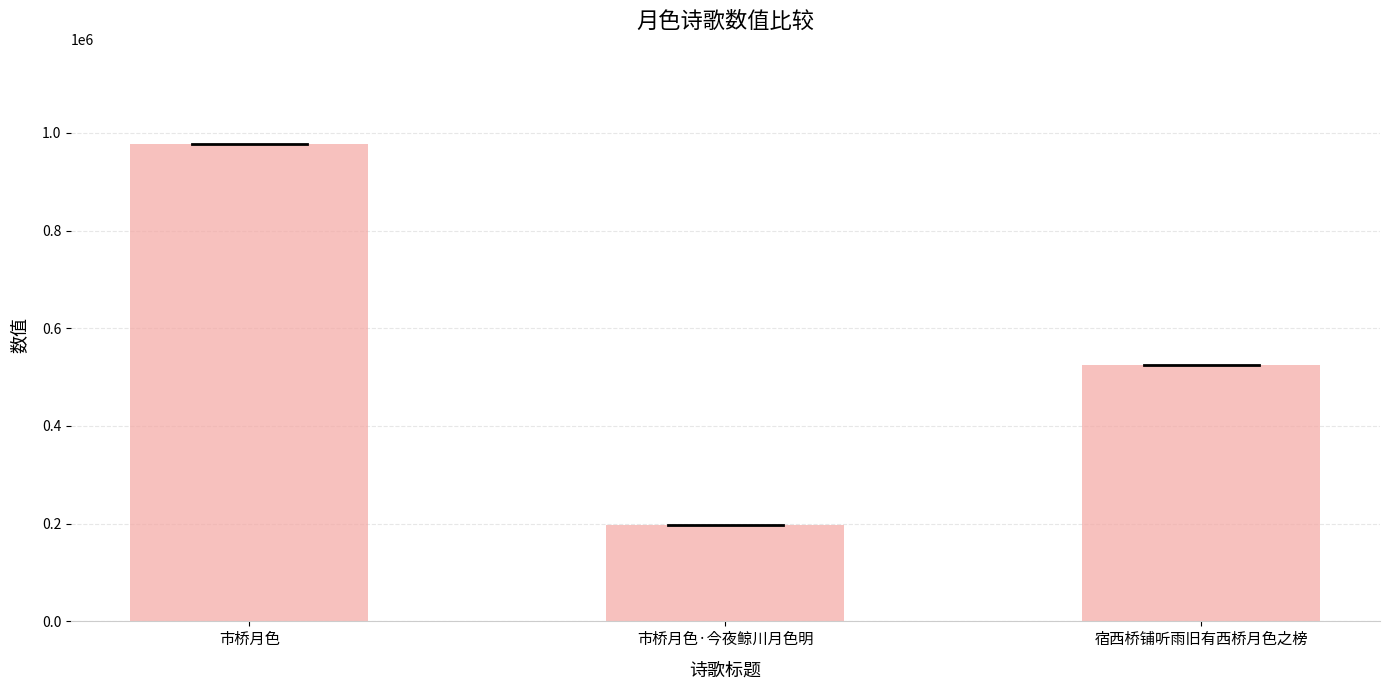

The value at 市桥月色·今夜鲸川月色明 is 316987. True or false?

False